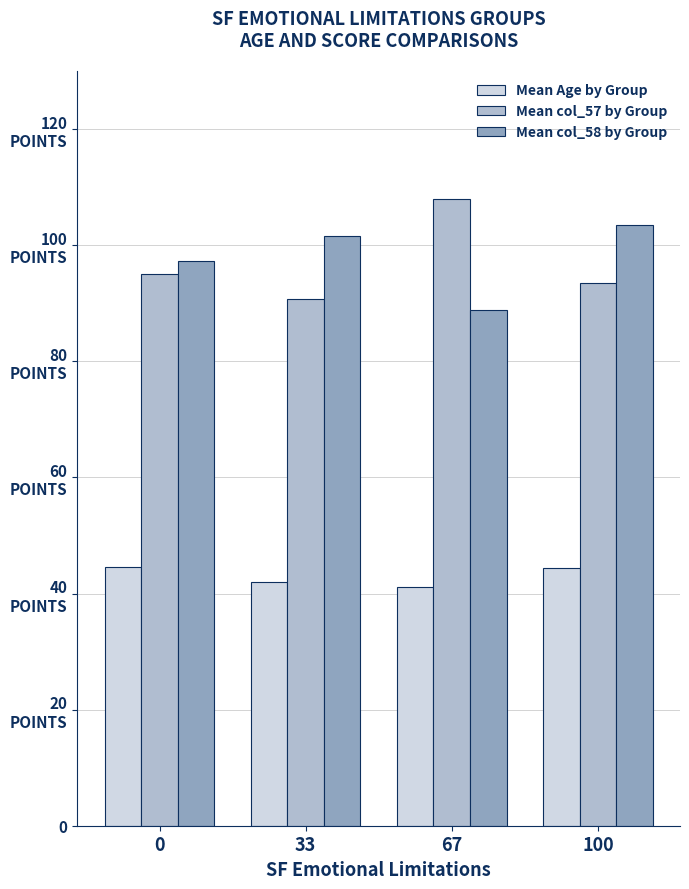

Are the bars grouped side by side (vs. stacked)?

Yes